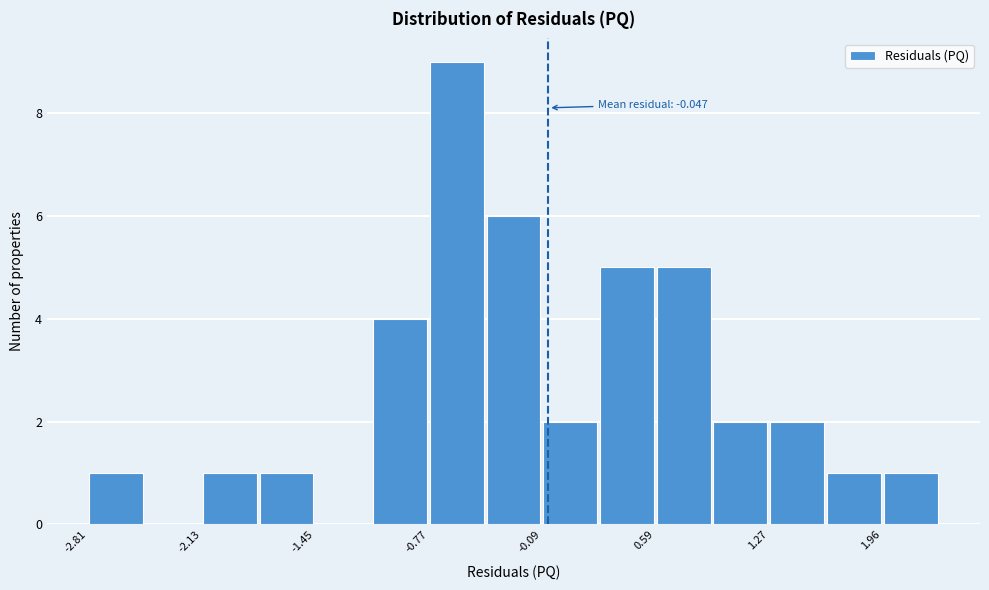

Around what value on the x-axis is the tallest bar? Give the approximate position of its centre, as read against the axis.

-0.6